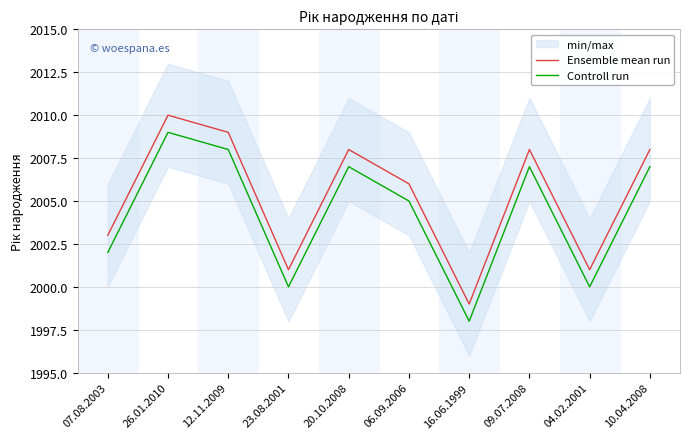

Count the number of categories in the chart.

10